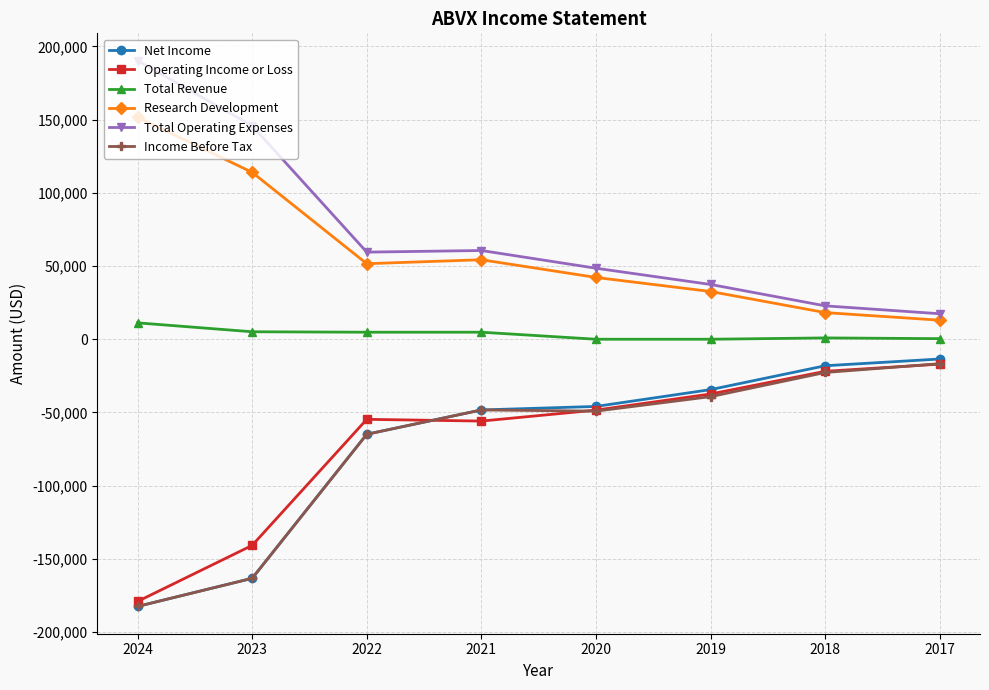

What is the difference between the second highest and minimum values in the Net Income series?

164400